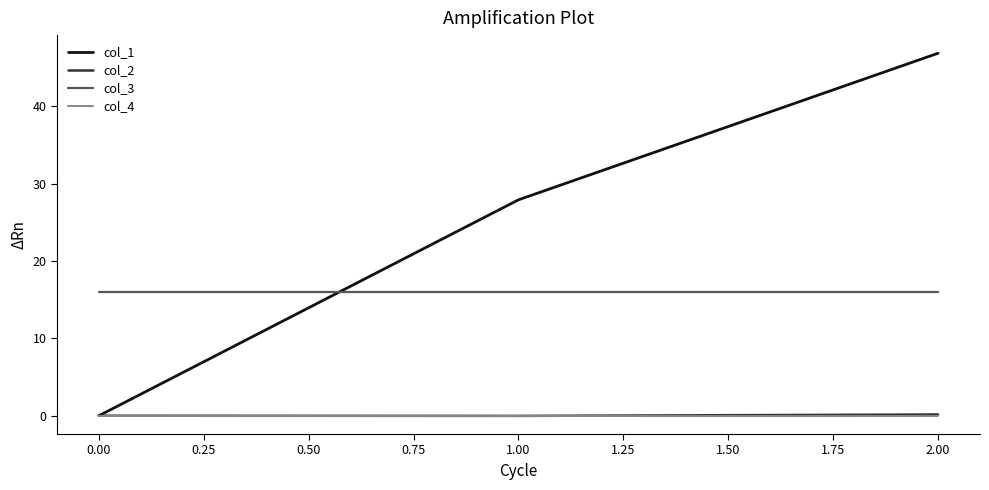

At which category does the chart reach its peak across all series?

2.00